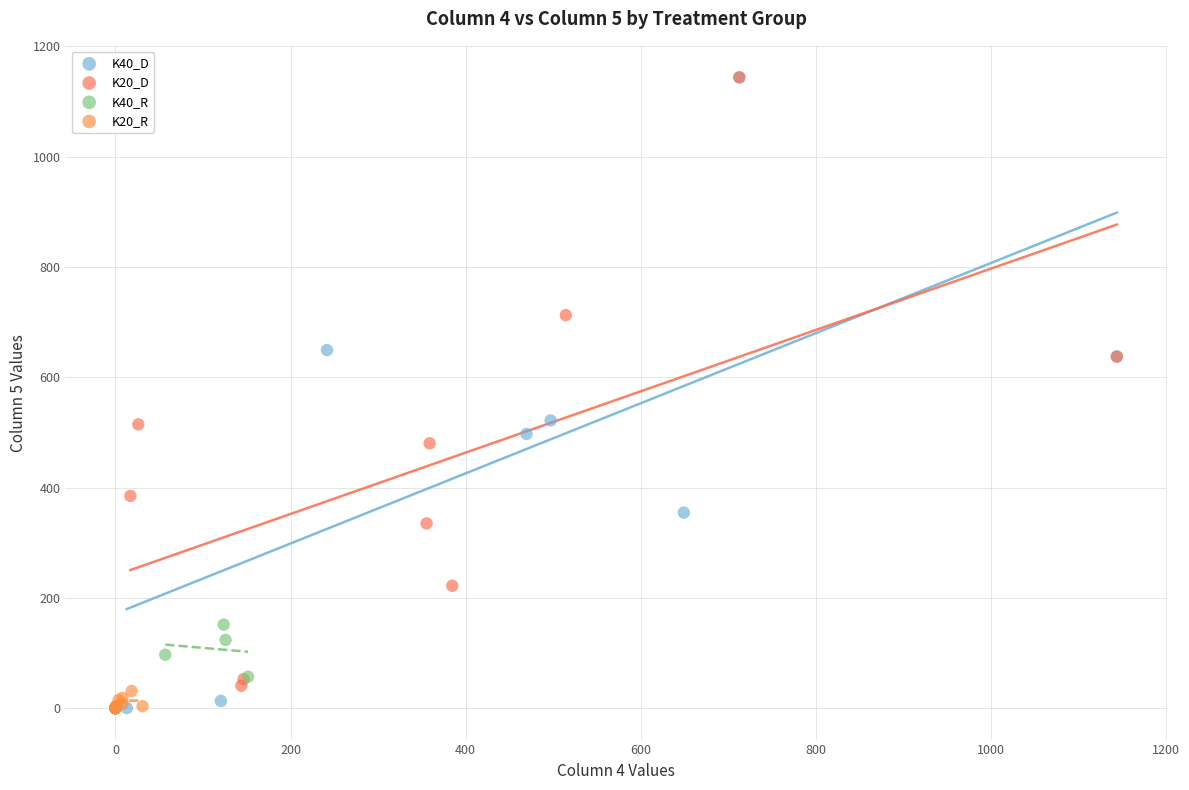

What are all the series names shown in the legend?

K40_D, K20_D, K40_R, K20_R